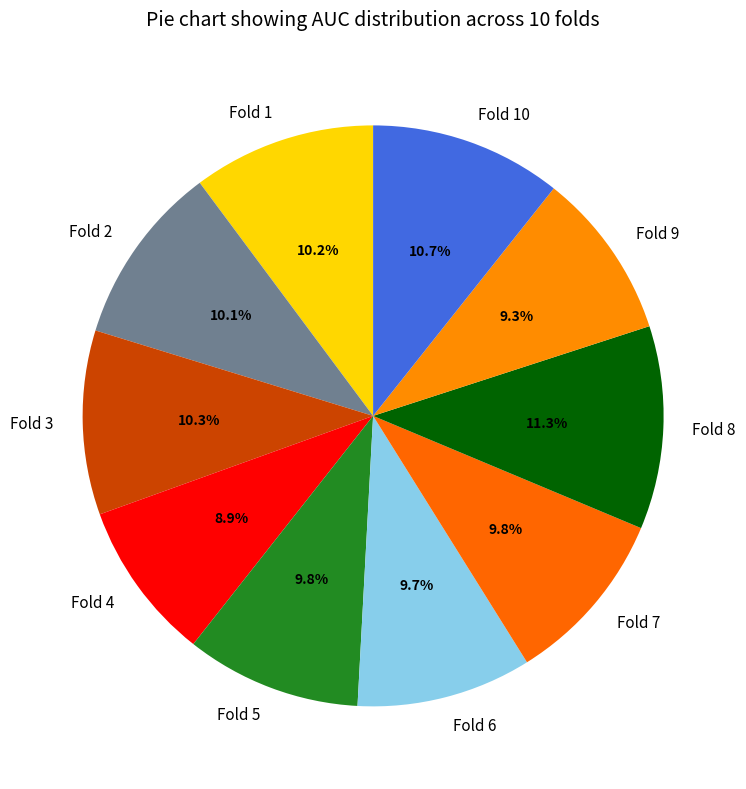

Which slice is the largest?

Fold 8